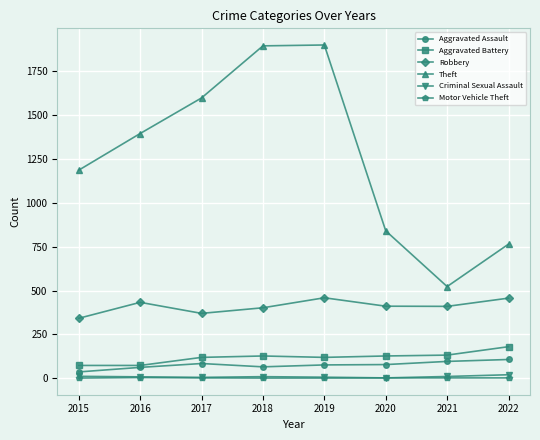

What is the sum of the Theft values at 2016 and 2017?

2995